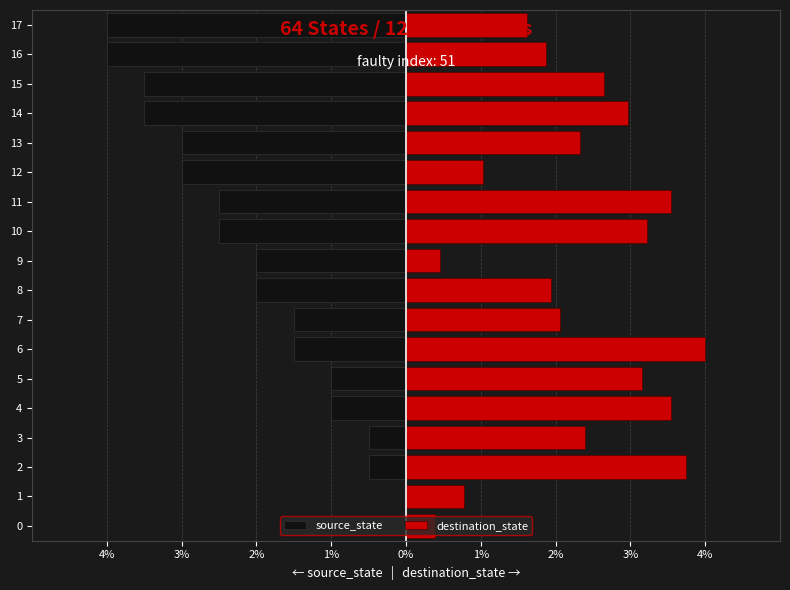

Which category has the lowest value in the source_state series?

16